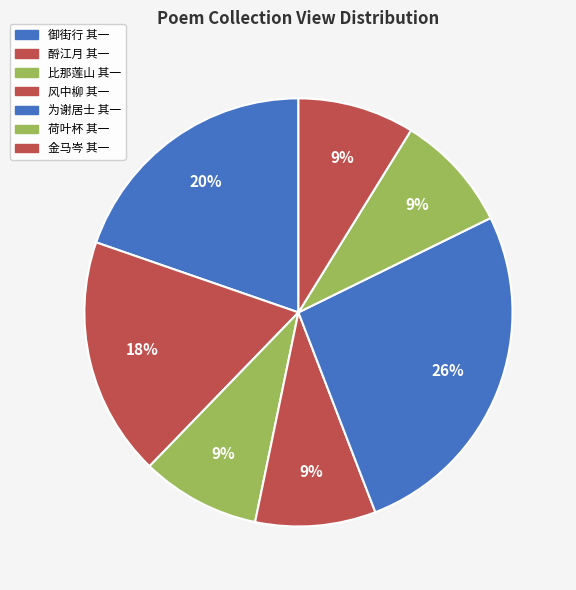

Count the number of slices in the pie.

7